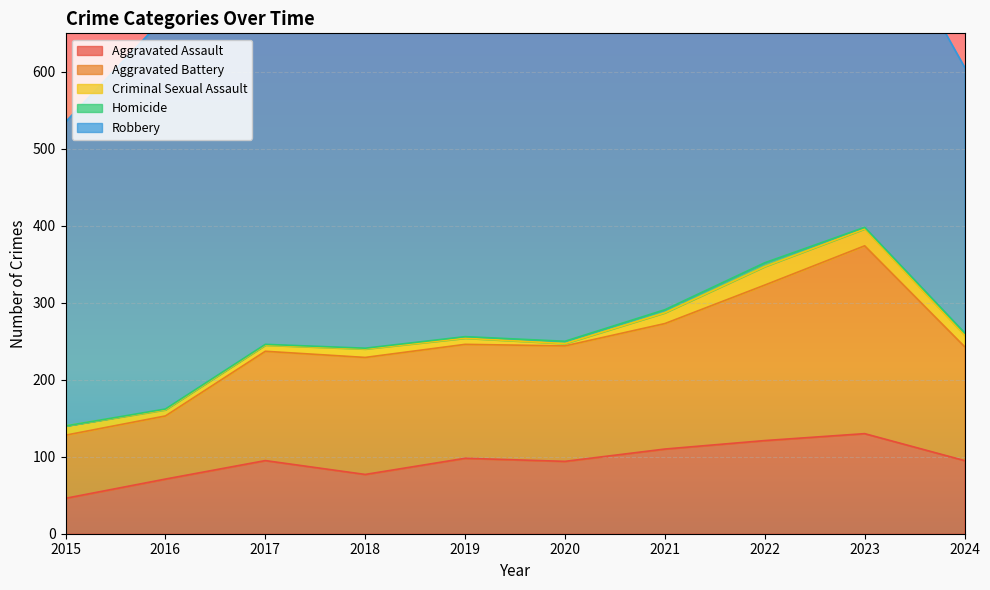

The Homicide series shows 3 at 2024. True or false?

True